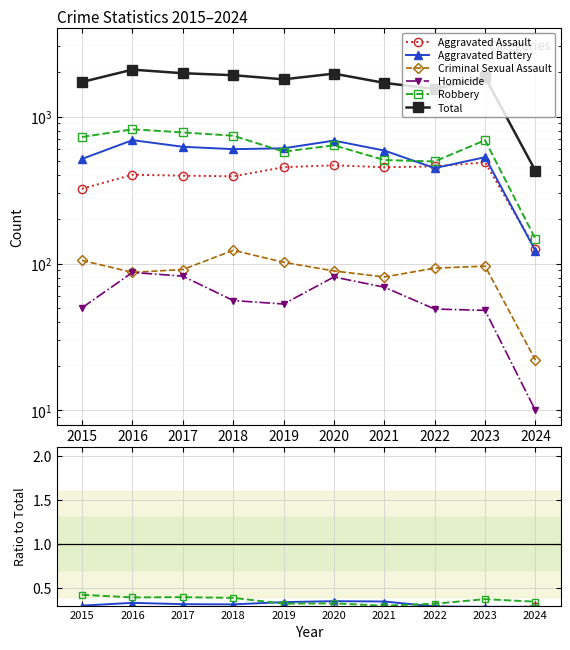

What is the difference between the highest and lowest values at 2016?

2086.0